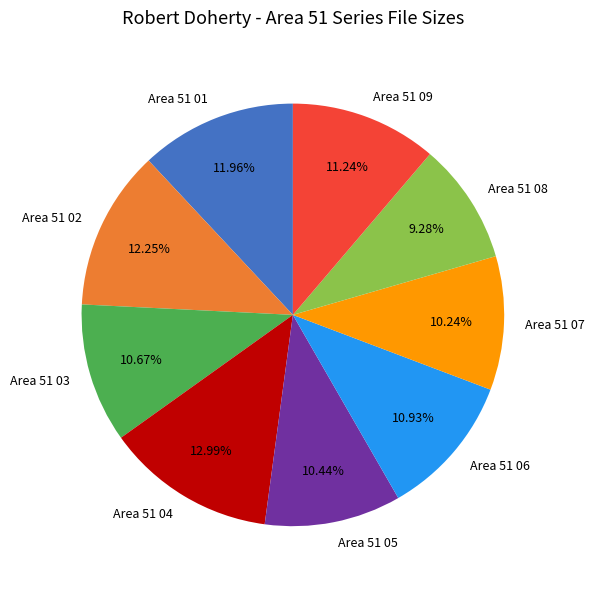

Is Area 51 05 the majority of the pie?

No